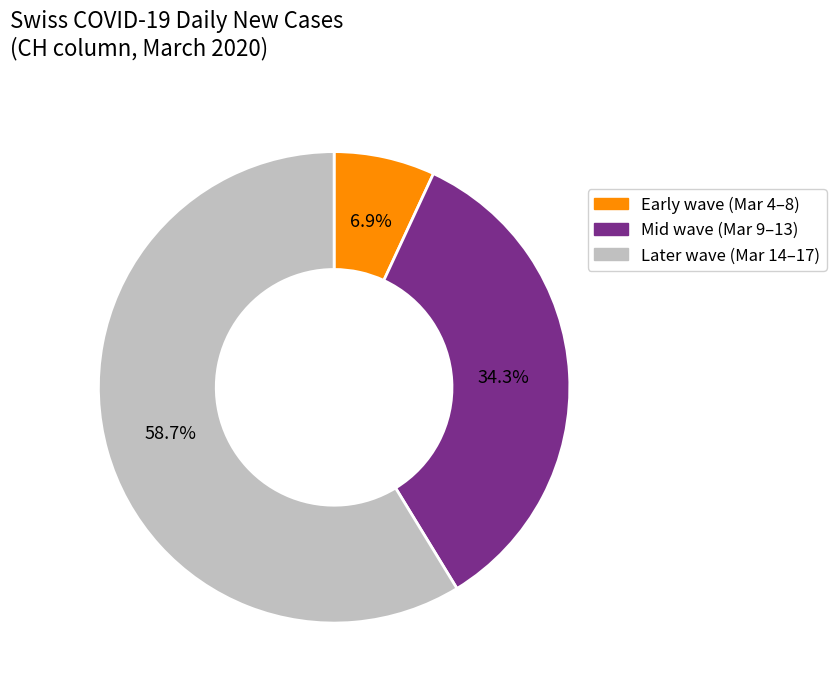

Which slice represents more than half of the pie?

Later wave (Mar 14–17)